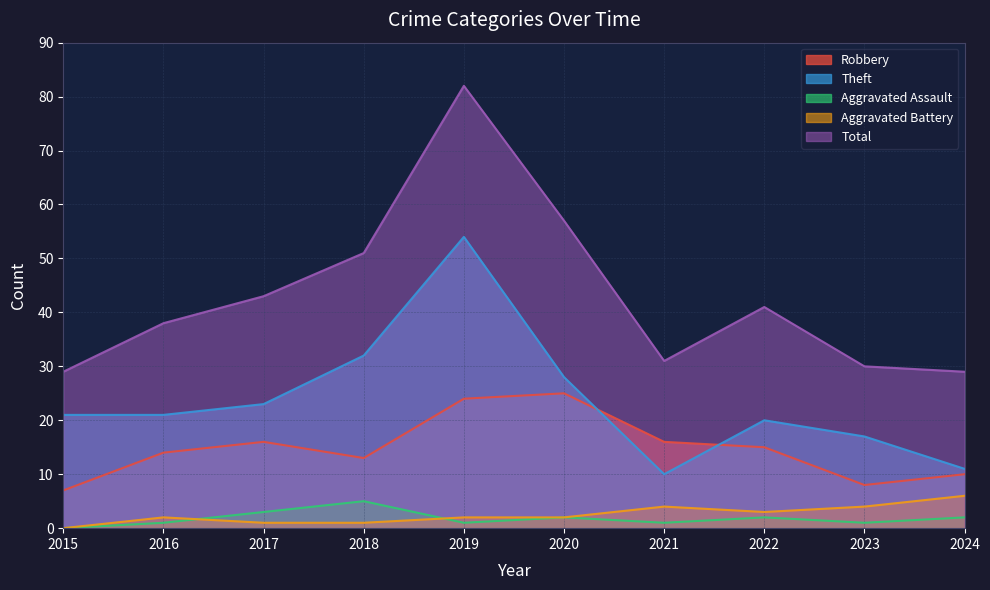

Where does the Aggravated Battery series first go above 2?

2021